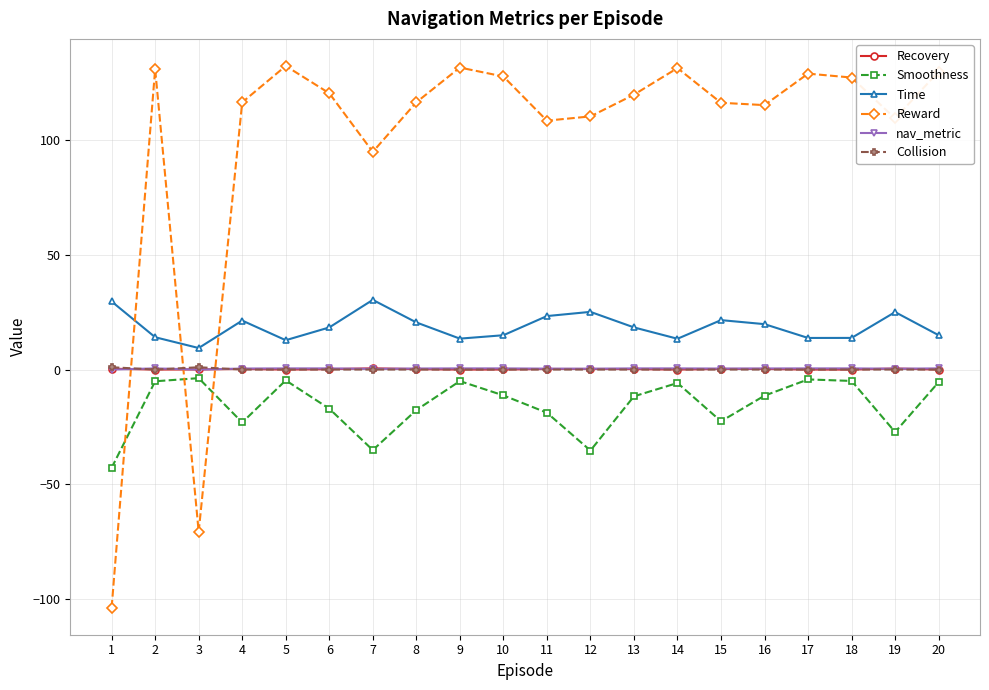

What is the difference between the nav_metric values at 4 and 10?

0.1